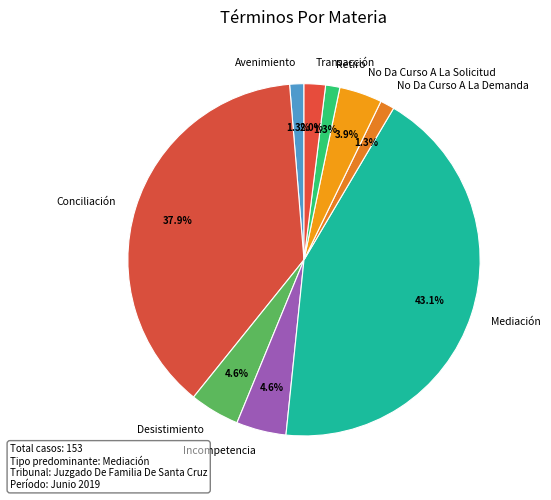

What percentage is the Desistimiento slice, to the nearest percent?

5%